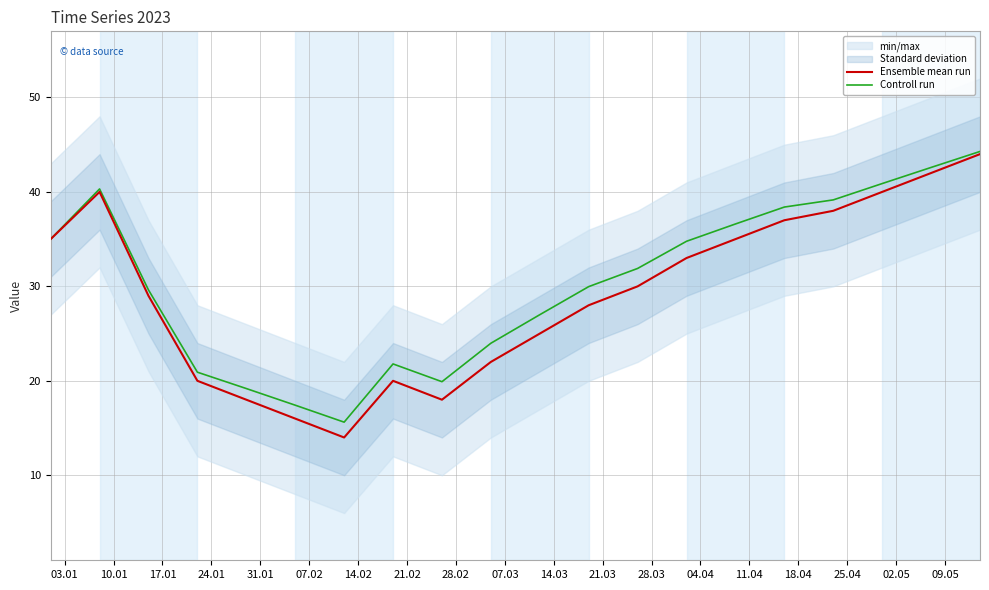

Rank the series by their average value, from highest to lowest.

Controll run, Ensemble mean run